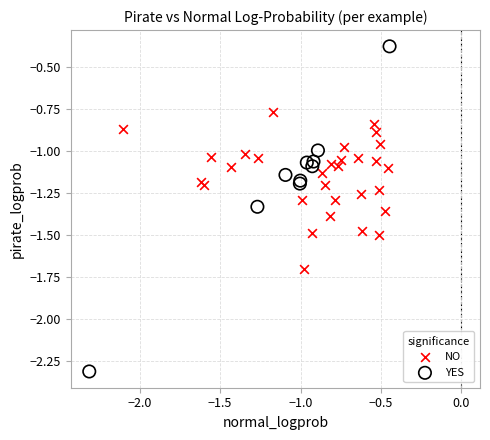

Which series has the largest Y range (max minus min)?

YES